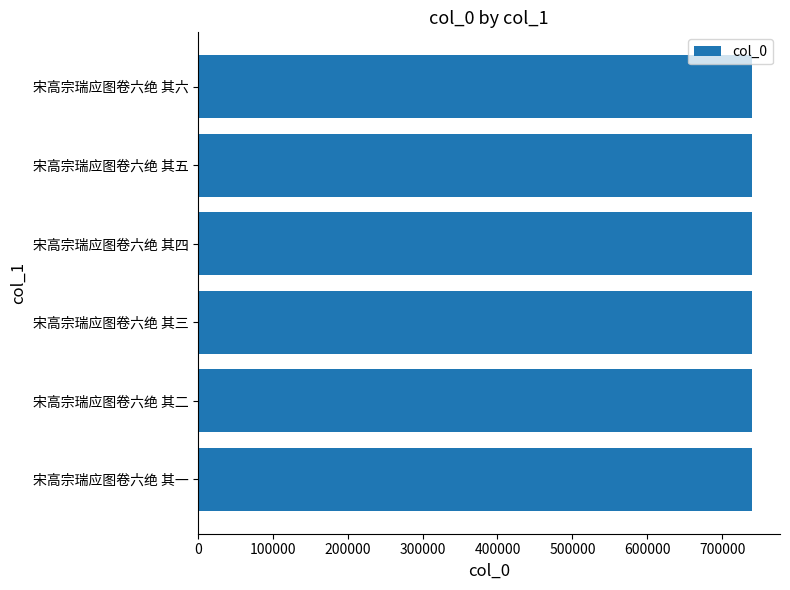

What is the smallest value displayed?

740310